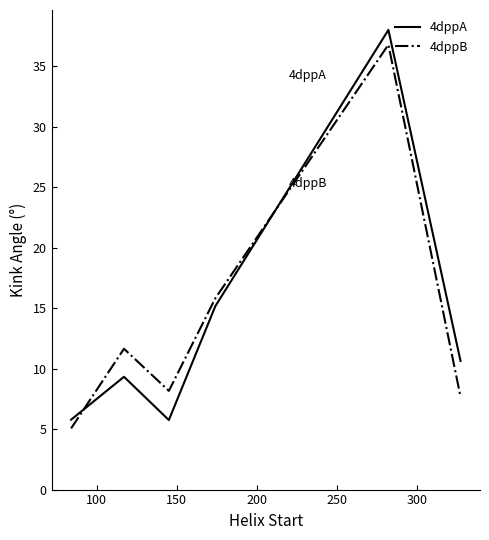

Which series has the largest range (max minus min)?

4dppA